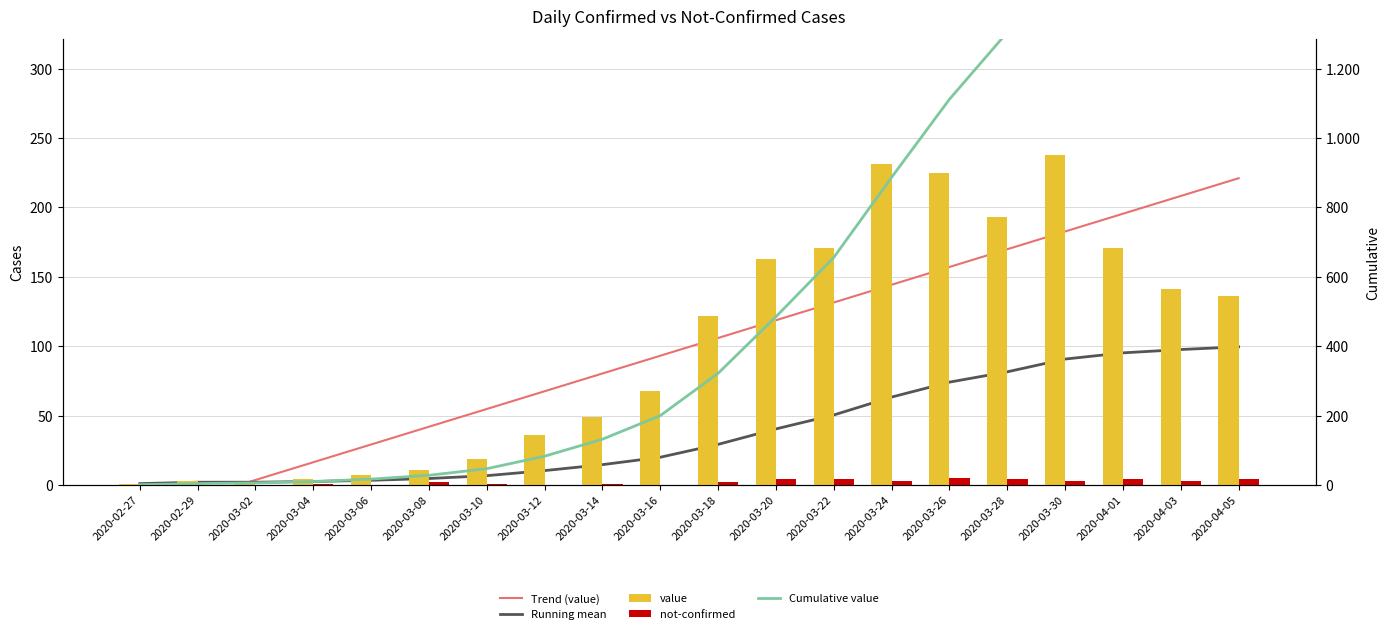

What is the label of the 11th bar from the right?

2020-03-16